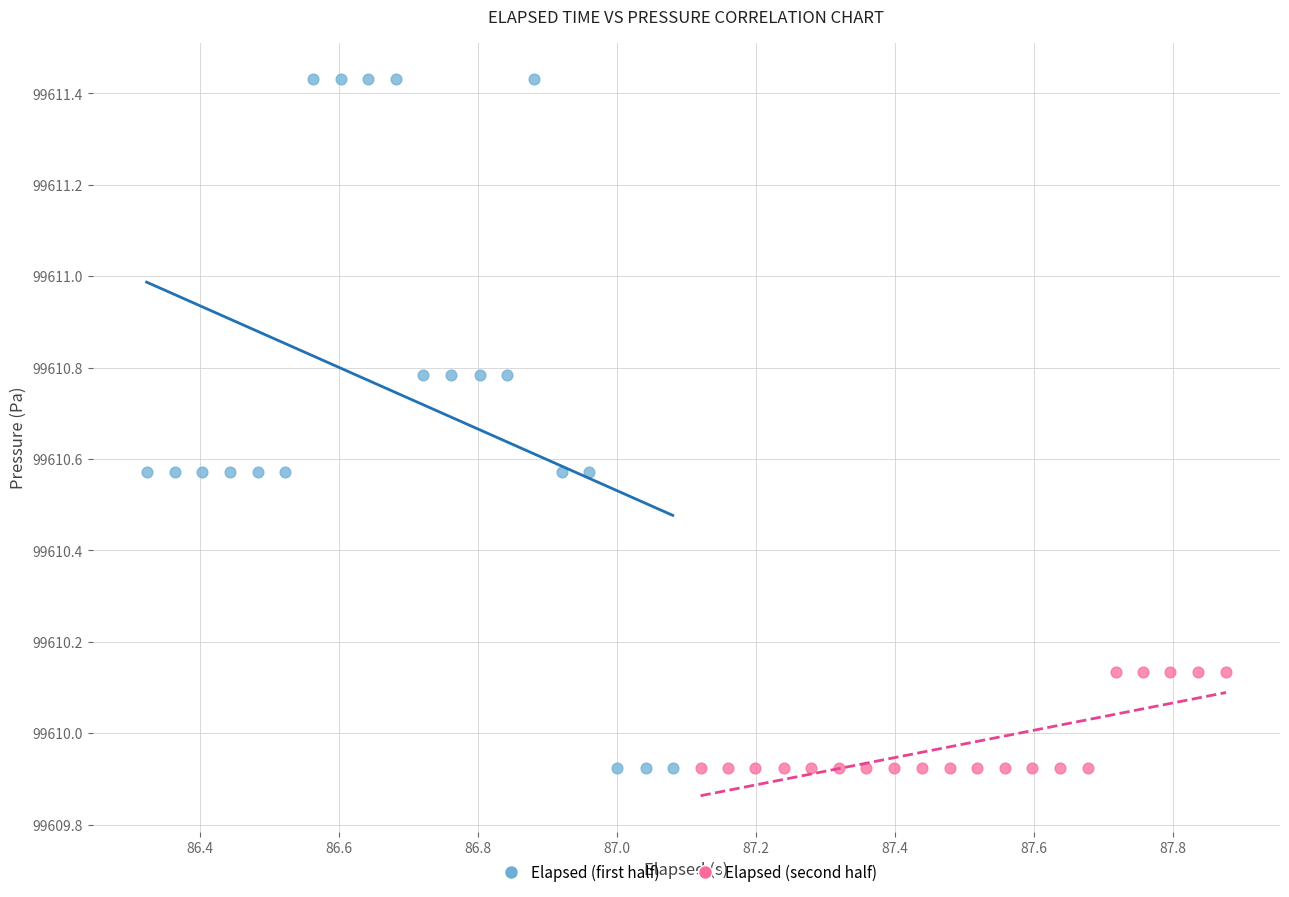

Which series has the largest Y range (max minus min)?

Elapsed (first half)